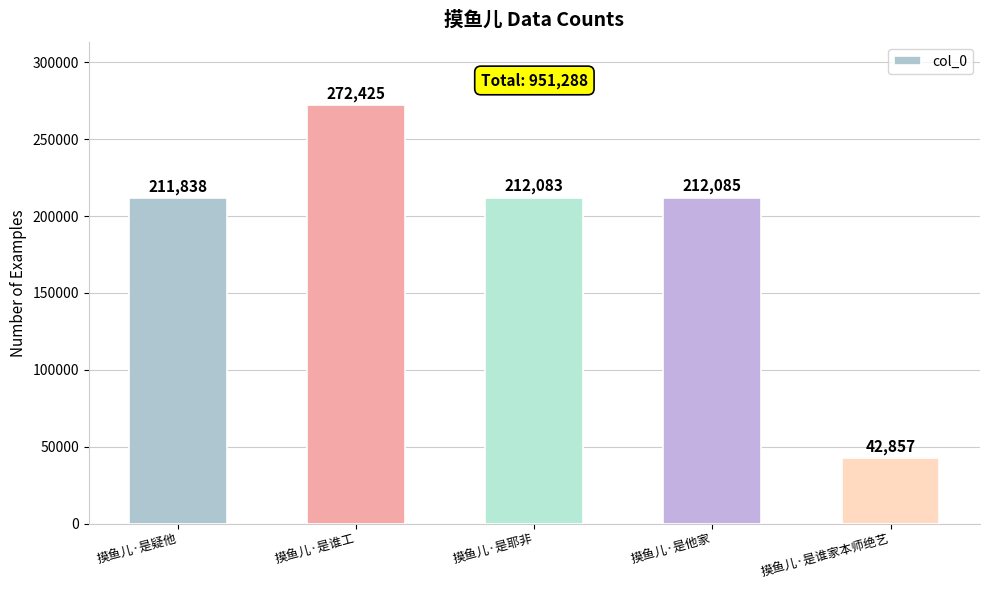

Rank the categories by value from lowest to highest.

摸鱼儿·是谁家本师绝艺, 摸鱼儿·是疑他, 摸鱼儿·是耶非, 摸鱼儿·是他家, 摸鱼儿·是谁工